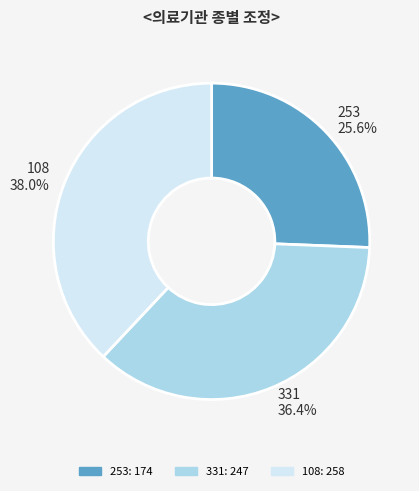

True or false: 108 accounts for 38% of the total.

True